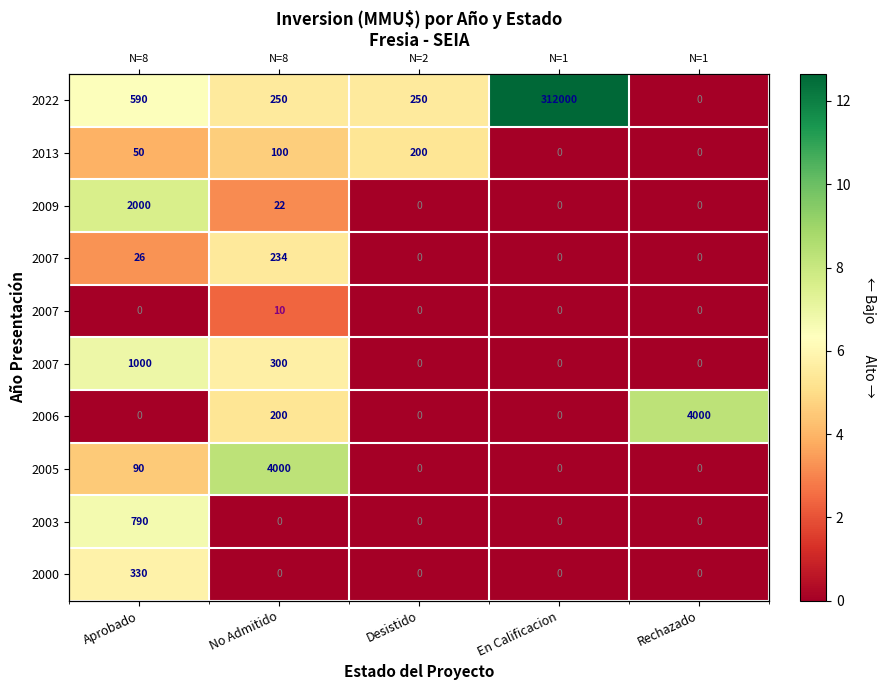

At how many categories does at least one series exceed 4?

5